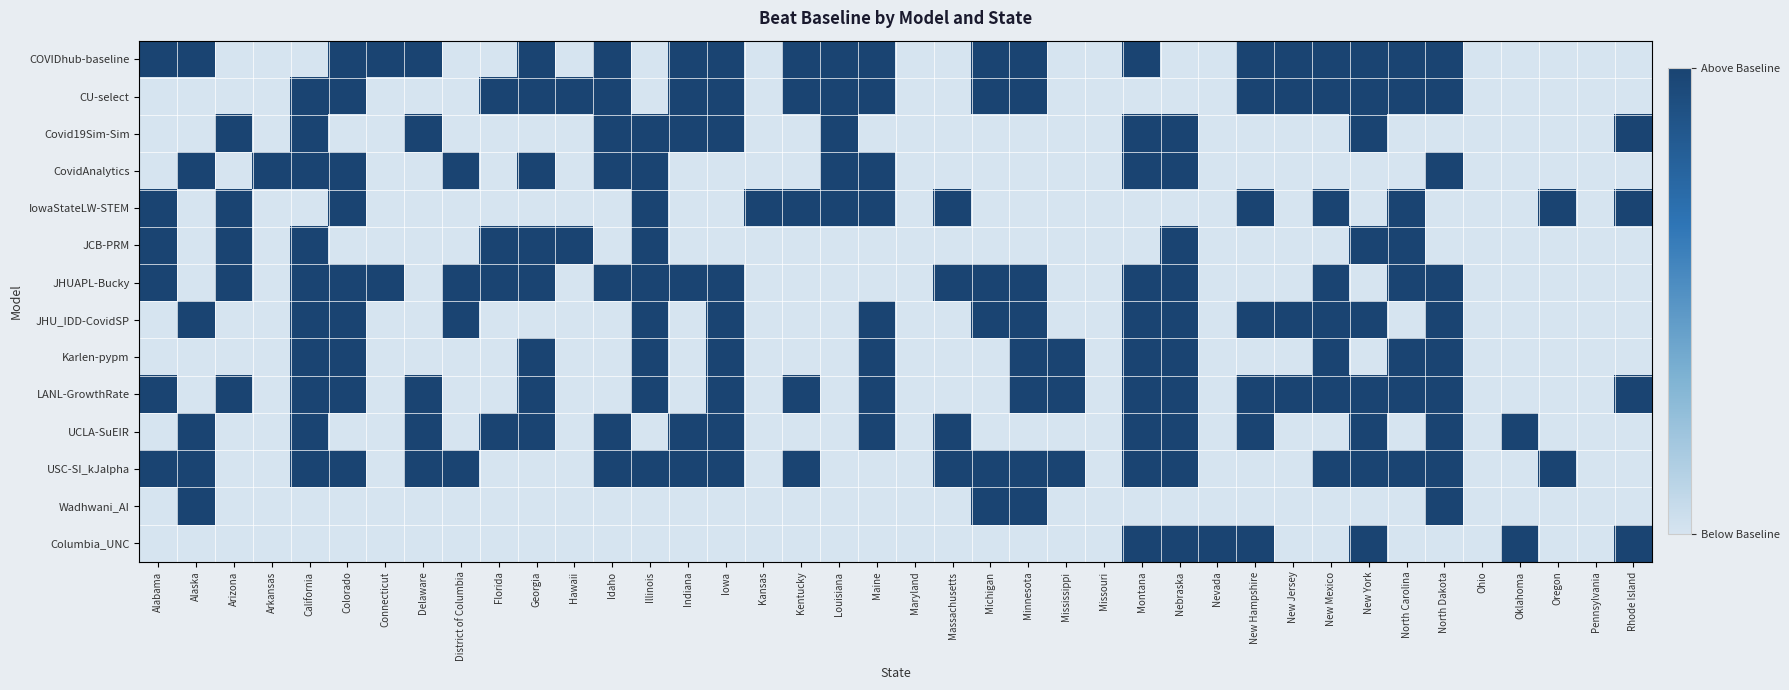

At how many categories does at least one series exceed 0?

36